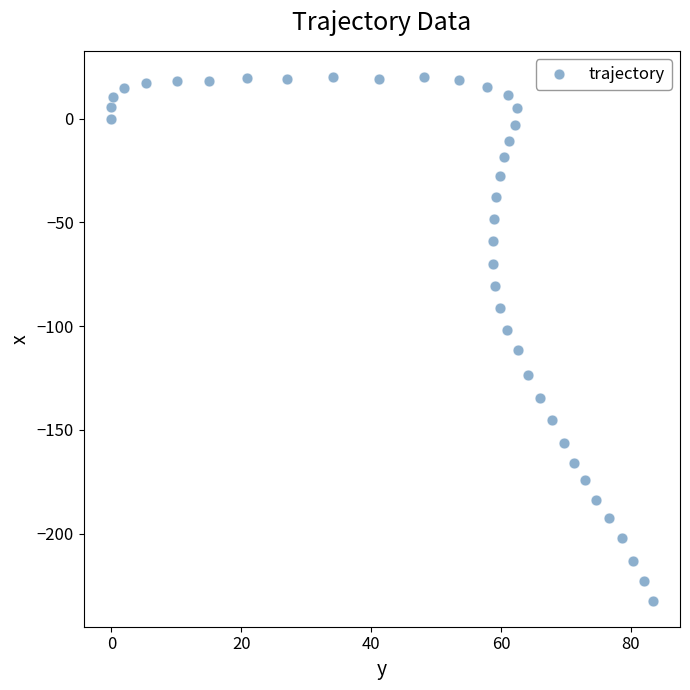

What is the range of X values (max minus min)?

83.5